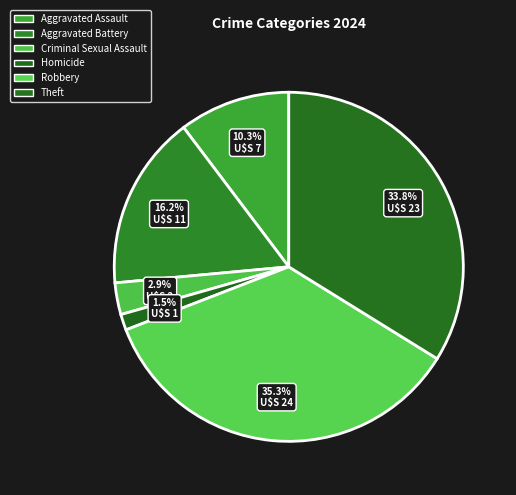

Rank the categories by value from highest to lowest.

Robbery, Theft, Aggravated Battery, Aggravated Assault, Criminal Sexual Assault, Homicide